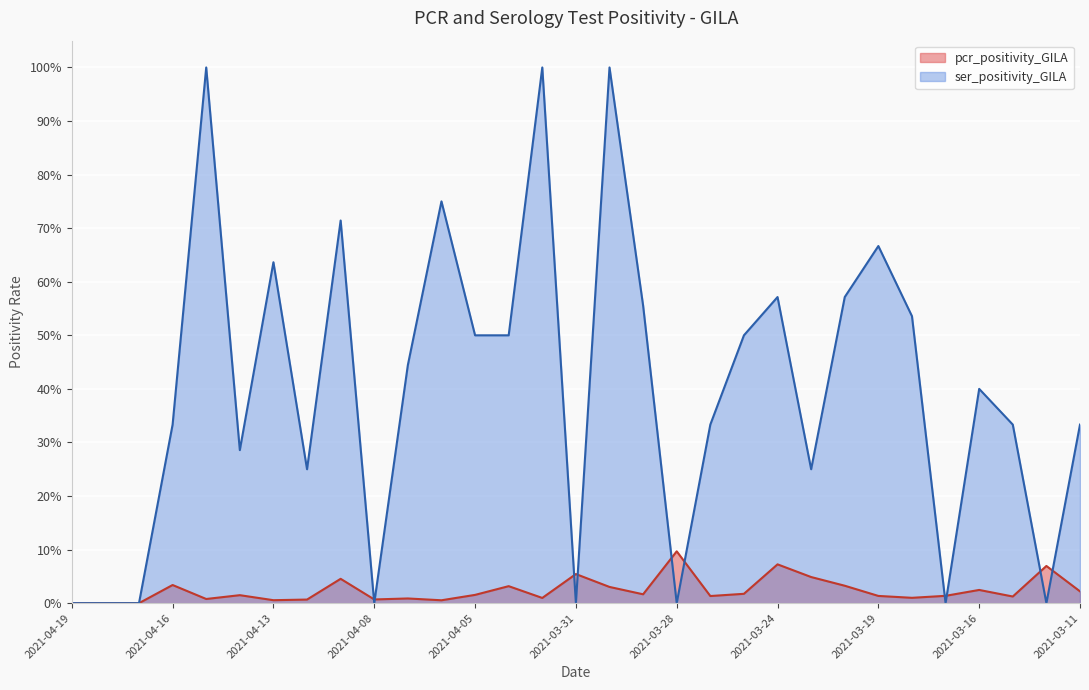

After their last crossing, which series has the higher values: pcr_positivity_GILA or ser_positivity_GILA?

ser_positivity_GILA